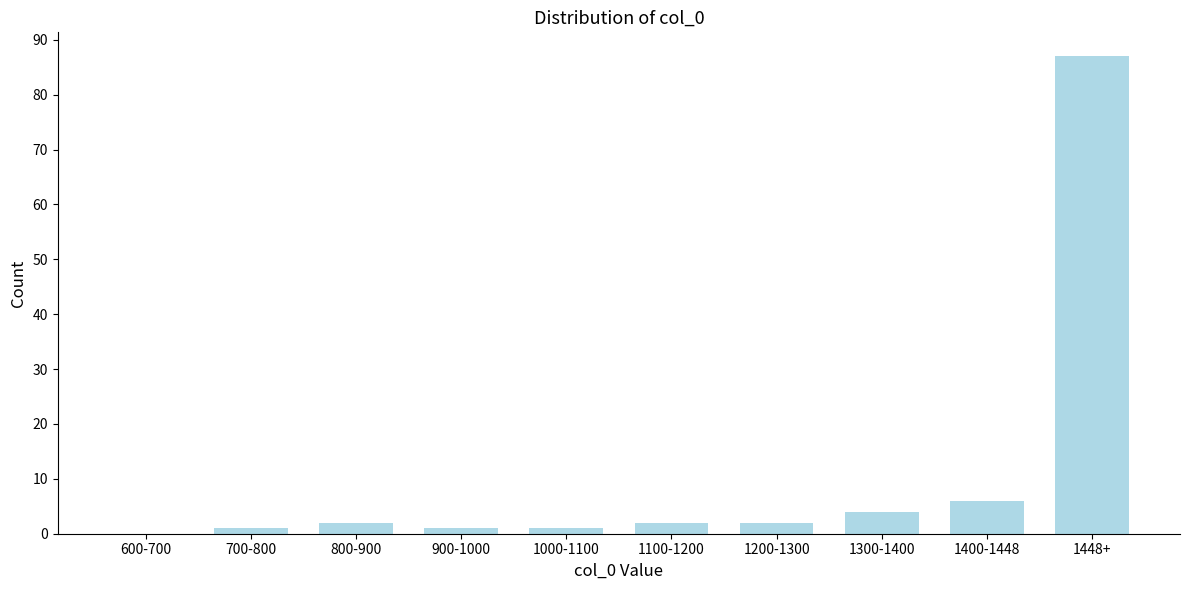

Reading left to right, transcribe all the data shown in this chart.

600-700=0	700-800=1	800-900=2	900-1000=1	1000-1100=1	1100-1200=2	1200-1300=2	1300-1400=4	1400-1448=6	1448+=87